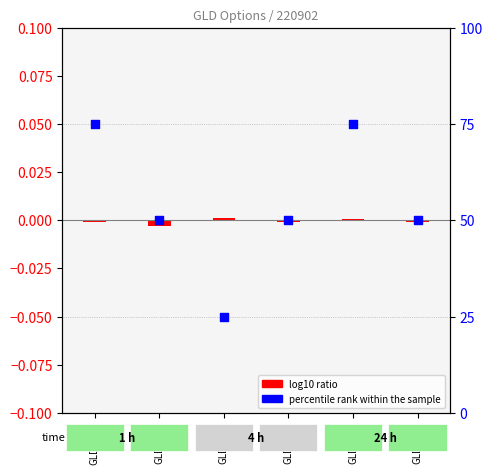

Which series reaches the minimum Y coordinate?

log10 ratio